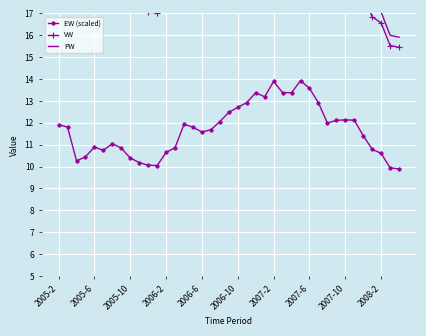

True or false: PW and EW (scaled) intersect in this chart.

False